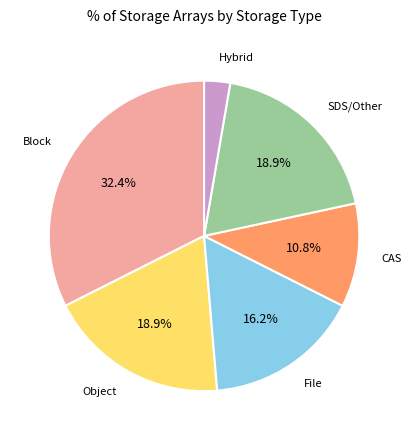

Is there a majority slice in this chart?

No